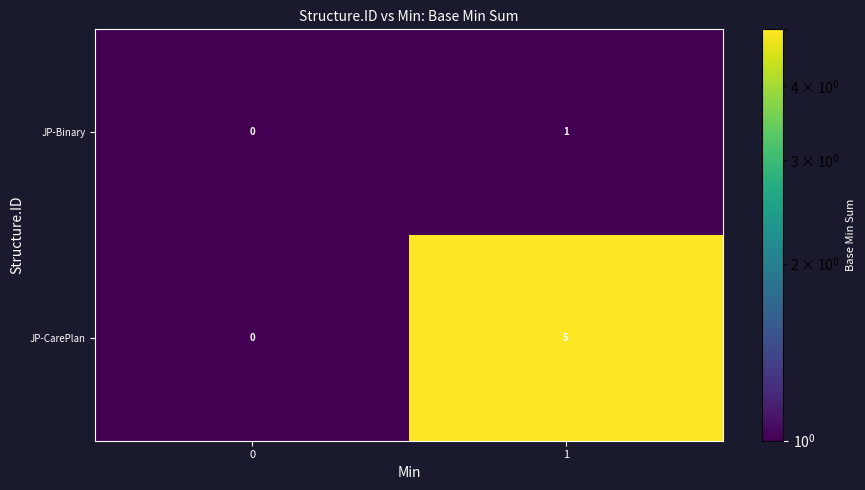

True or false: JP-CarePlan has a value of 0 at 0.

True